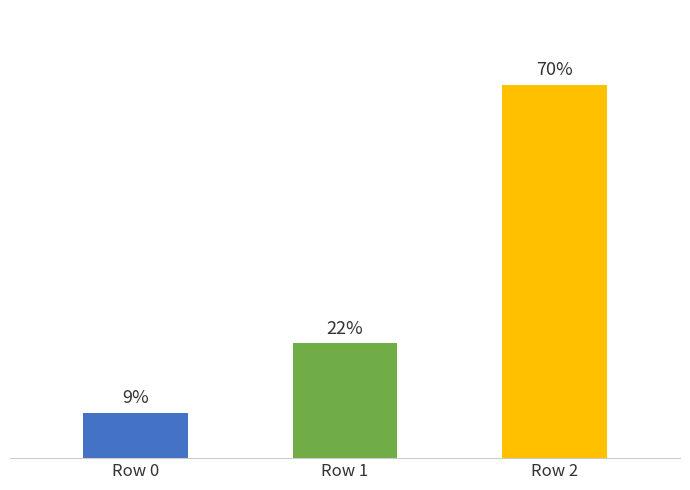

What is the ratio of the value at Row 1 to the value at Row 0?

2.5